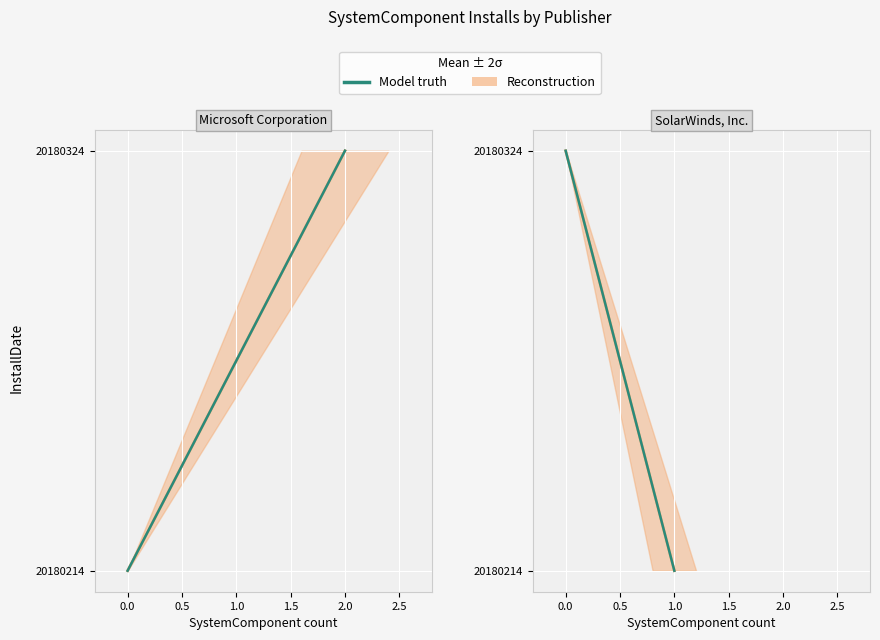

How many lines are shown in the chart?

2